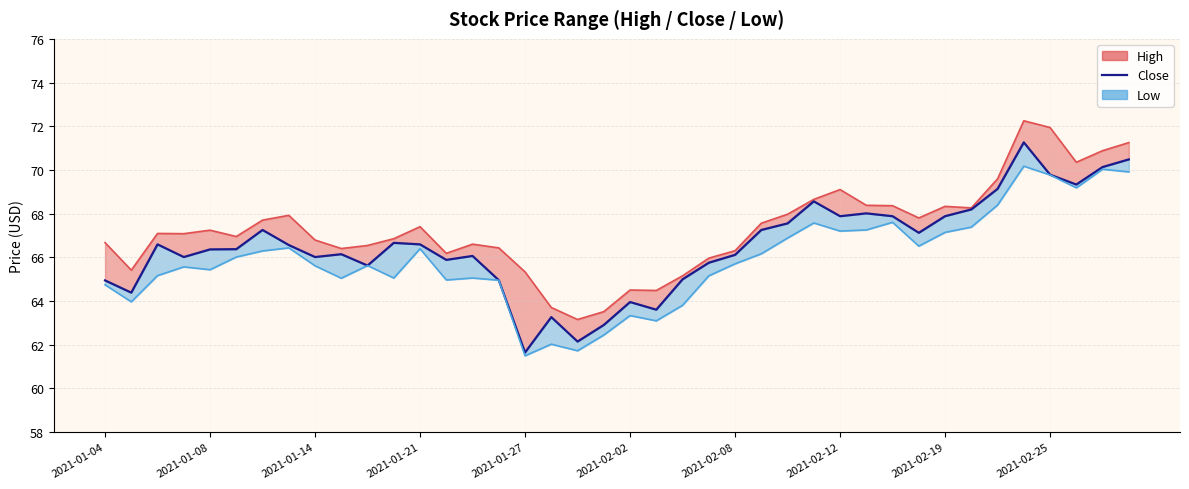

What is the sum of the values at 2021-02-19 and 27?

134.6